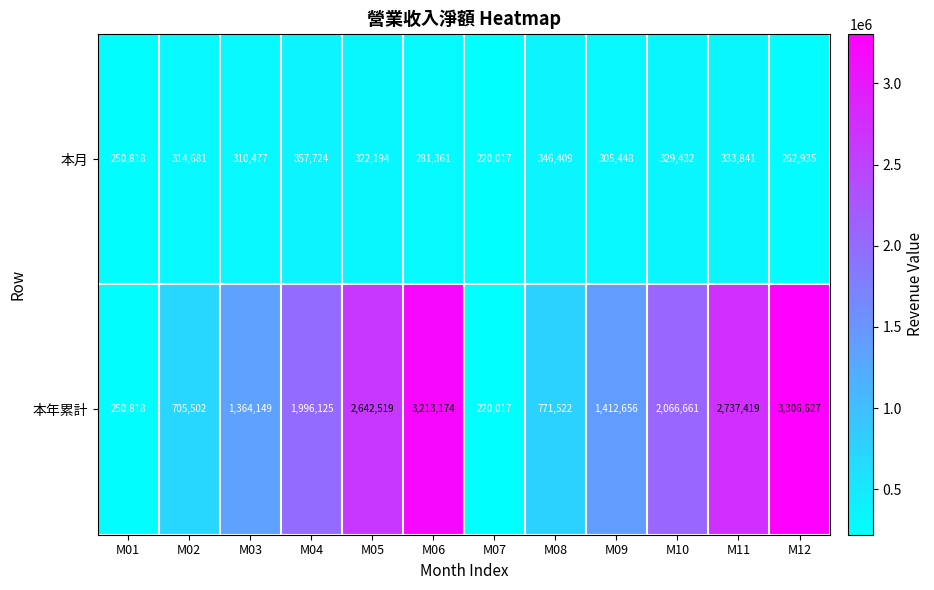

Which series has the largest total across all categories?

本年累計